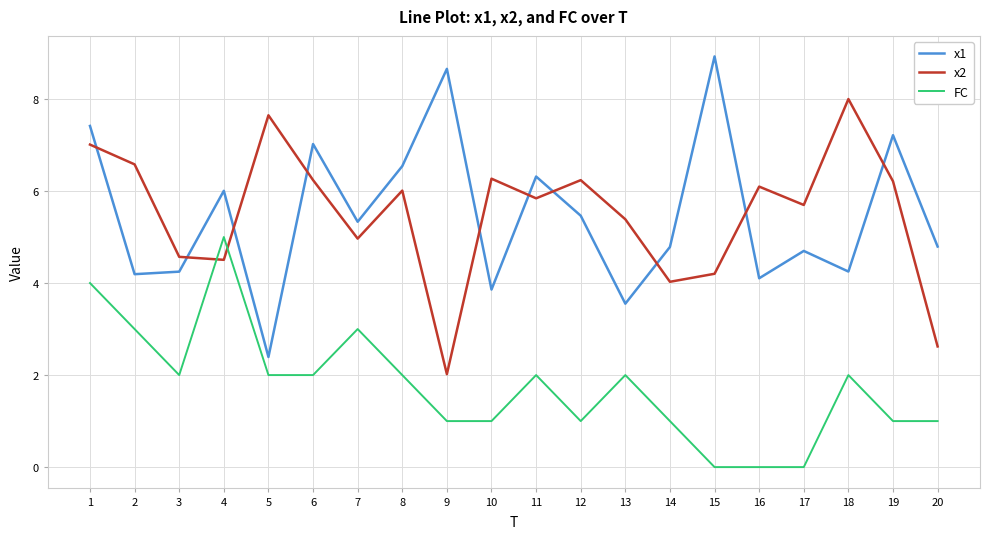

What is the total value across all series at 14?

9.8